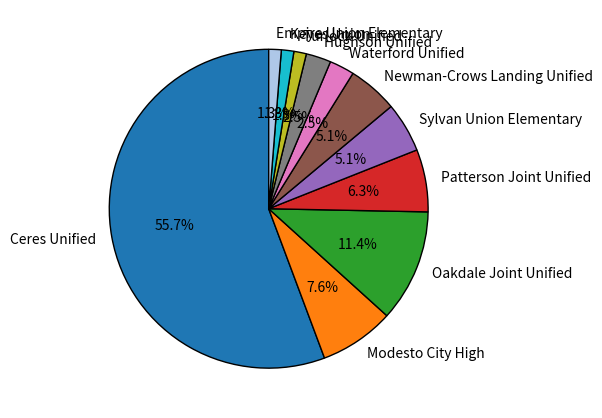

To the nearest percent, what is the combined percentage of Hughson Unified and Empire Union Elementary?

4%